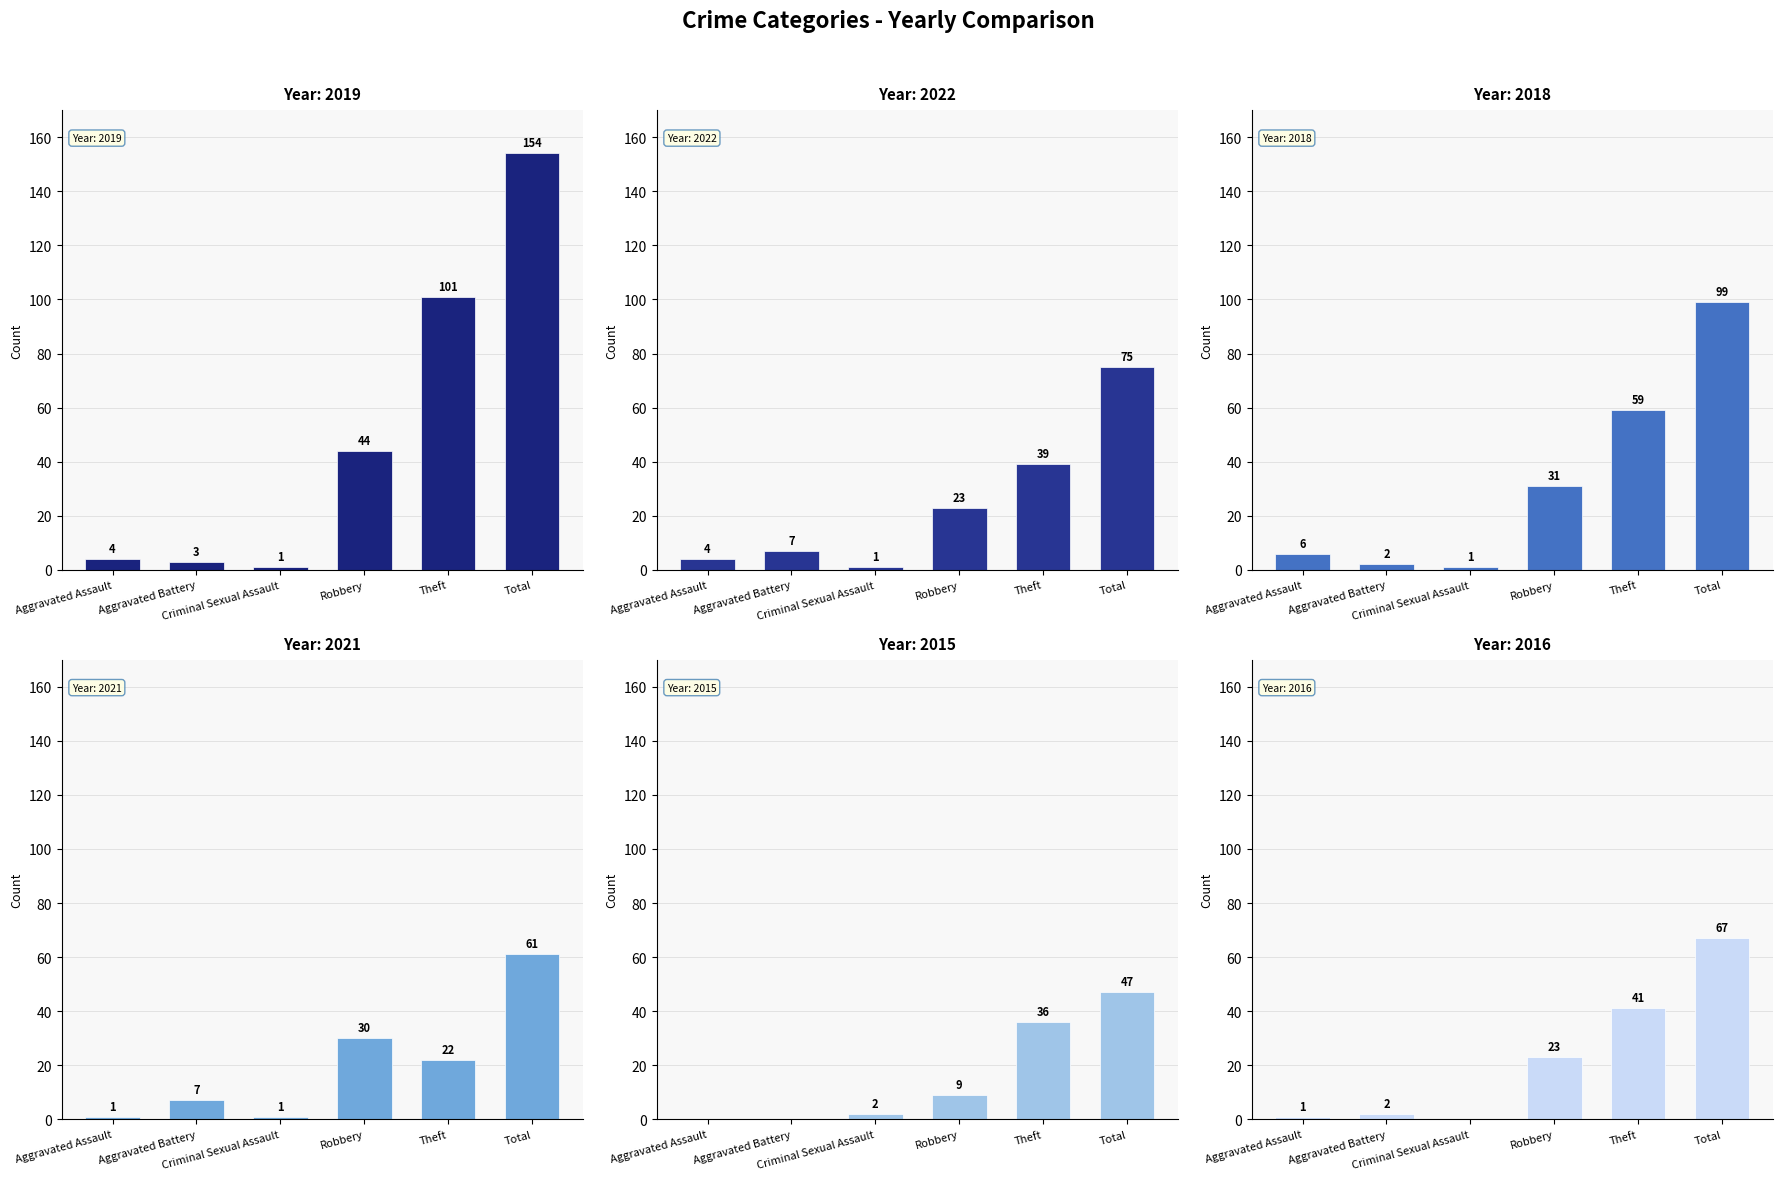

The value of 2015 at Theft is 48. True or false?

False